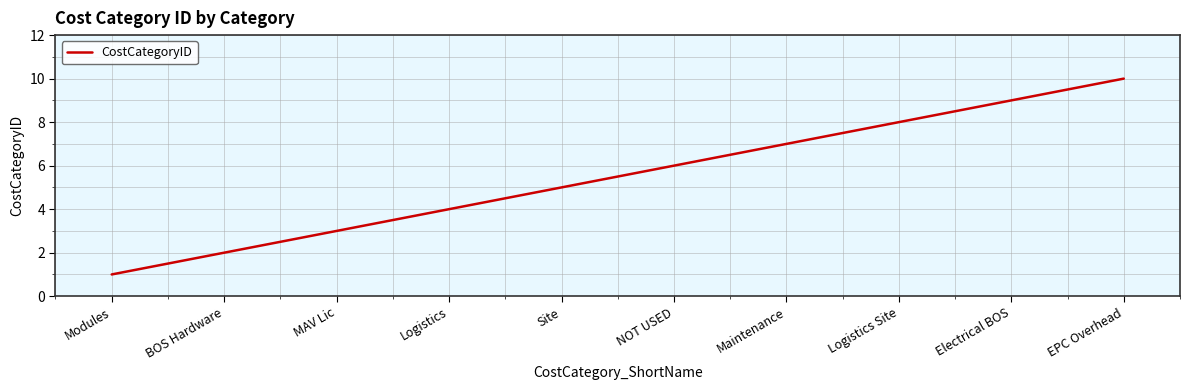

What is the ratio of the value at Site to the value at EPC Overhead?

0.5